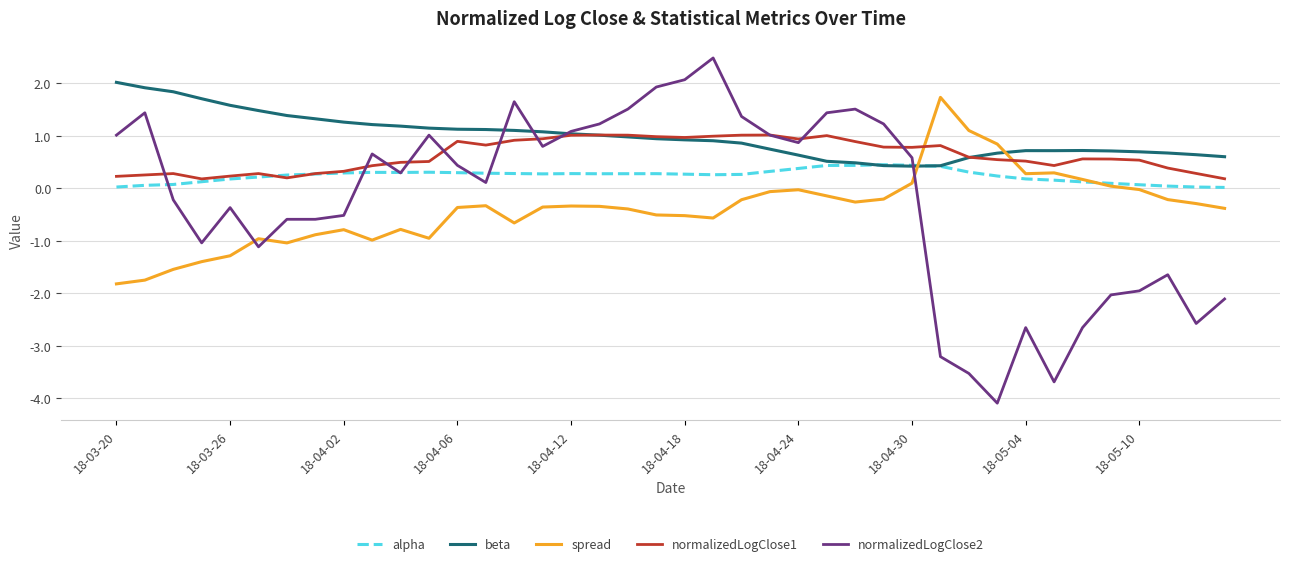

After their last crossing, which series has the higher values: spread or normalizedLogClose1?

normalizedLogClose1